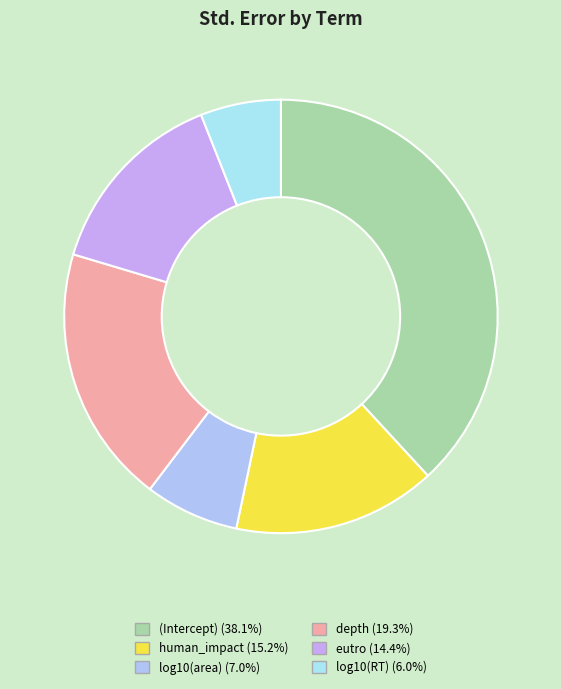

Is it true that log10(area) is 7% of the pie?

True